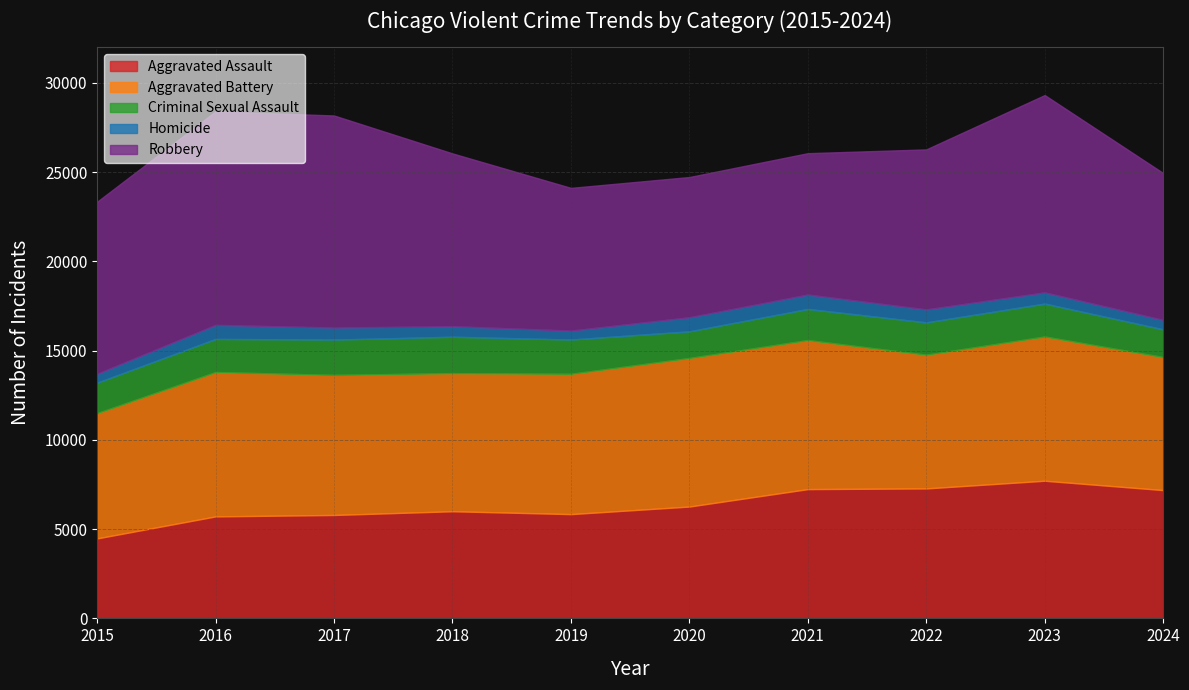

True or false: Aggravated Assault and Aggravated Battery cross at least once.

False